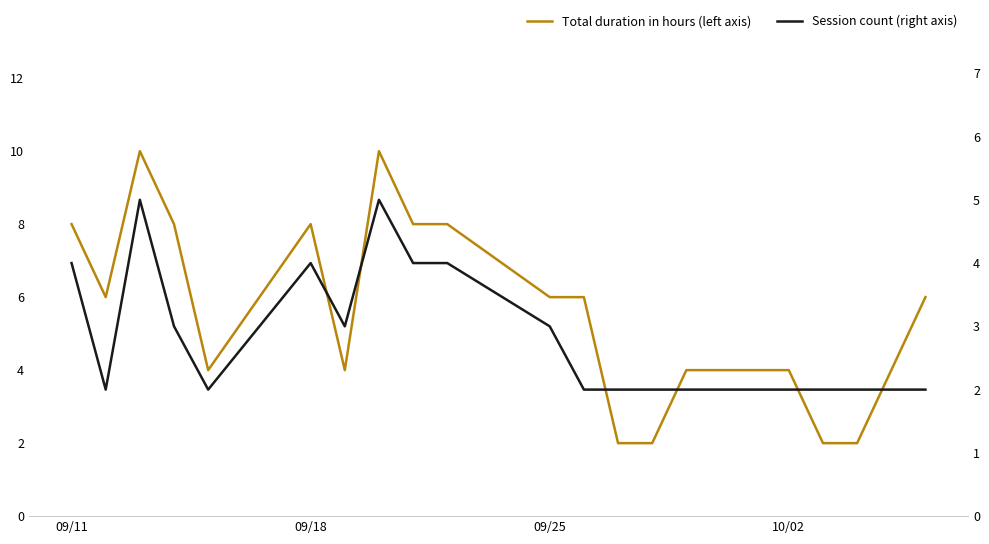

At which label does Total duration in hours (left axis) first exceed 6?

09/11